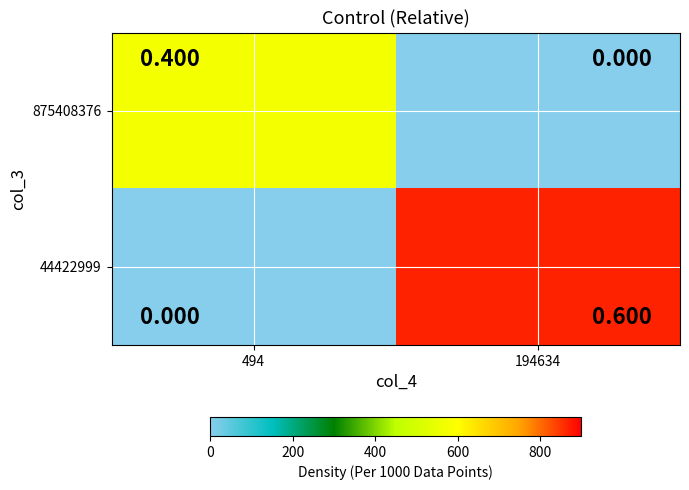

List the series in order of their peak value, highest first.

44422999, 875408376